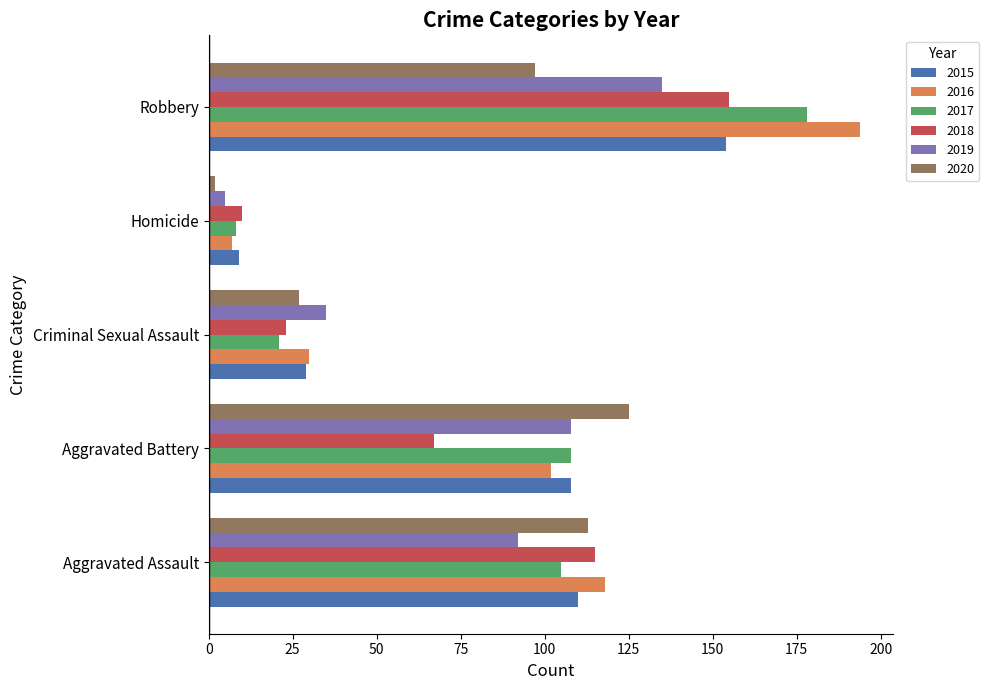

What is the approximate value of 2019 at Robbery?

135